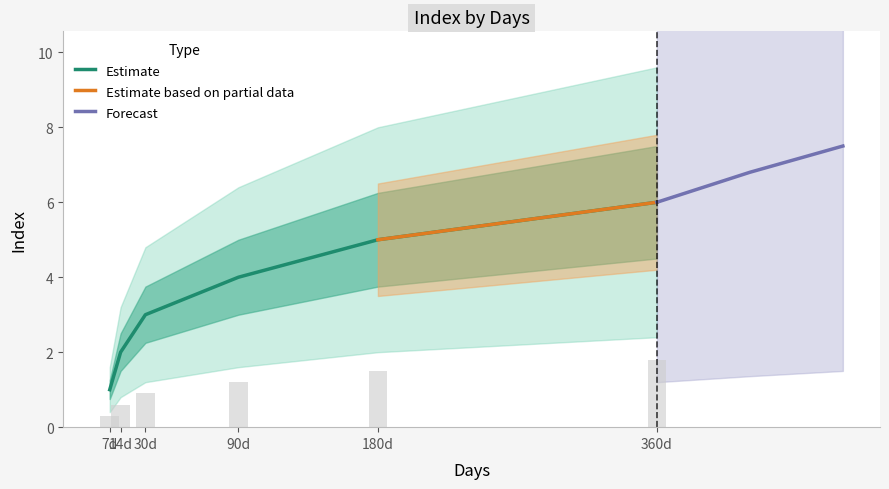

How many values are between 2 and 5?

4